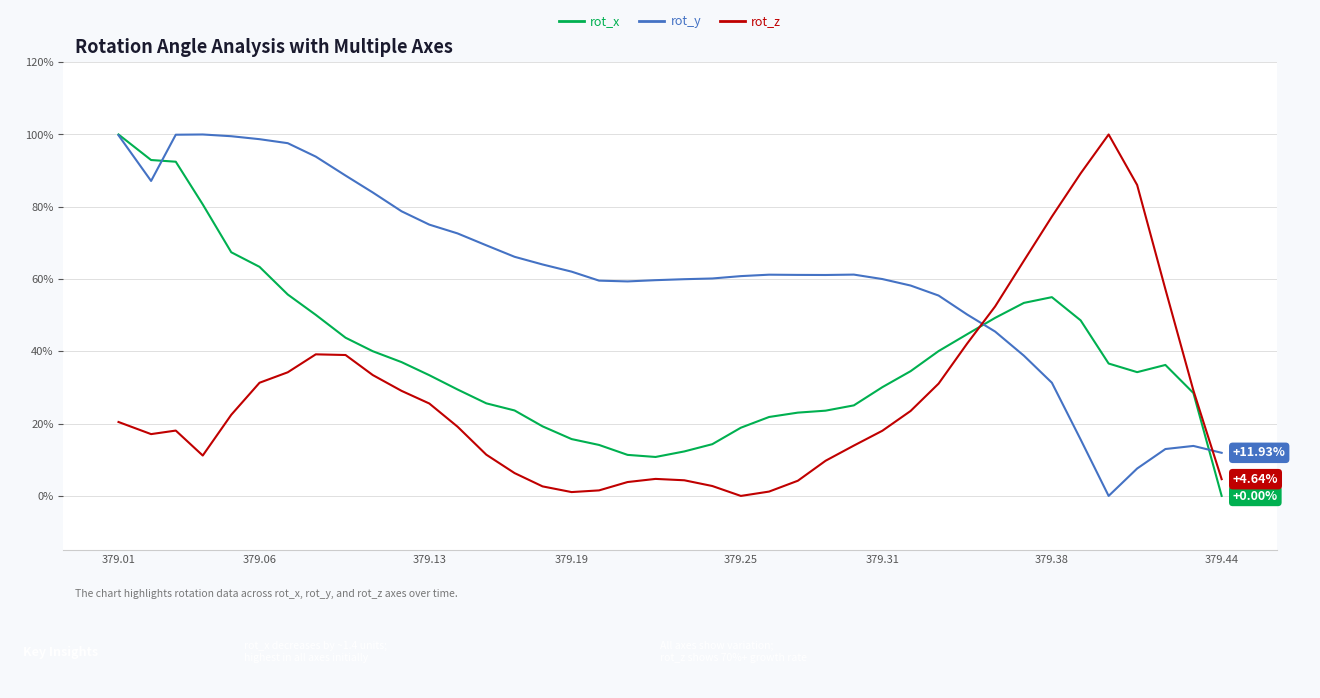

What is the difference between the maximum and minimum values in the rot_z series?

100.0